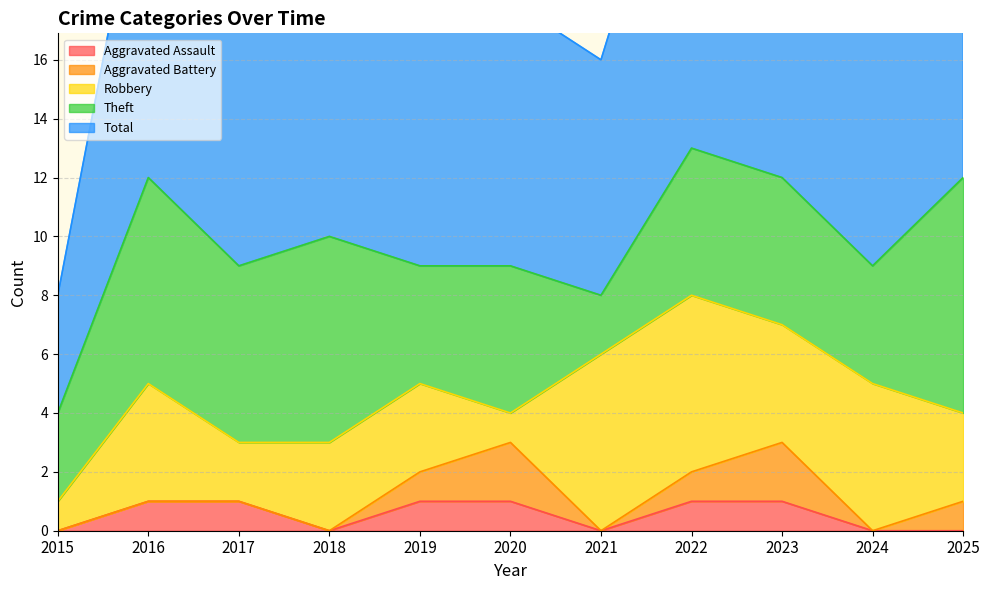

True or false: Aggravated Assault and Robbery intersect in this chart.

False